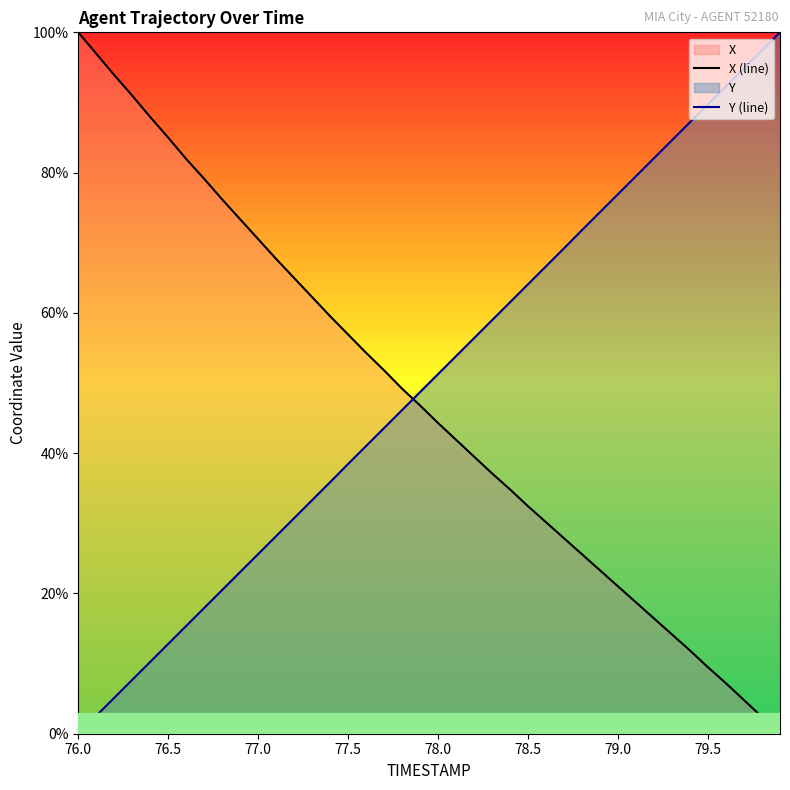

Rank the series by their maximum value, from lowest to highest.

X (line), Y (line)